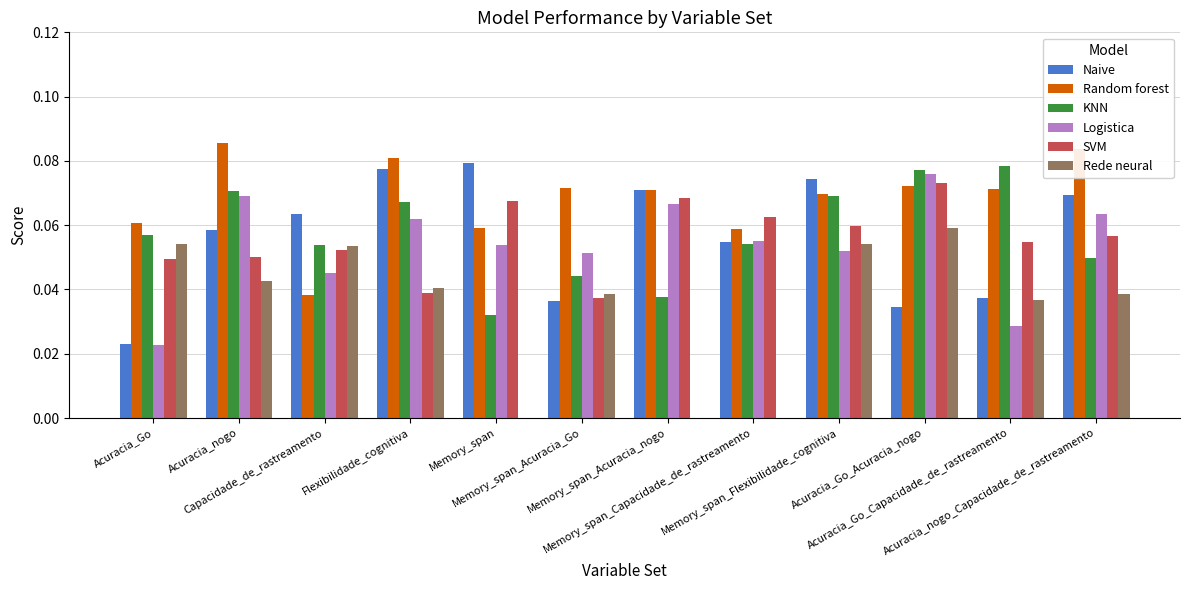

Reading left to right, list all the values displayed in this chart.

Naive: 0.0	0.1	0.1	0.1	0.1	0.0	0.1	0.1	0.1	0.0	0.0	0.1
Random forest: 0.1	0.1	0.0	0.1	0.1	0.1	0.1	0.1	0.1	0.1	0.1	0.1
KNN: 0.1	0.1	0.1	0.1	0.0	0.0	0.0	0.1	0.1	0.1	0.1	0.0
Logistica: 0.0	0.1	0.0	0.1	0.1	0.1	0.1	0.1	0.1	0.1	0.0	0.1
SVM: 0.0	0.1	0.1	0.0	0.1	0.0	0.1	0.1	0.1	0.1	0.1	0.1
Rede neural: 0.1	0.0	0.1	0.0	0.0	0.0	0.0	0.0	0.1	0.1	0.0	0.0